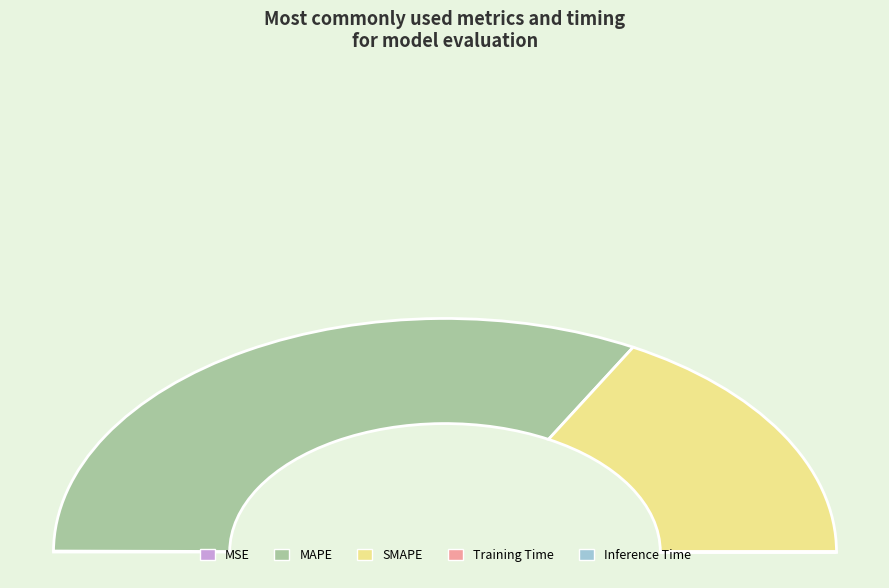

Rank the categories by value from lowest to highest.

Inference Time, Training Time, MSE, SMAPE, MAPE